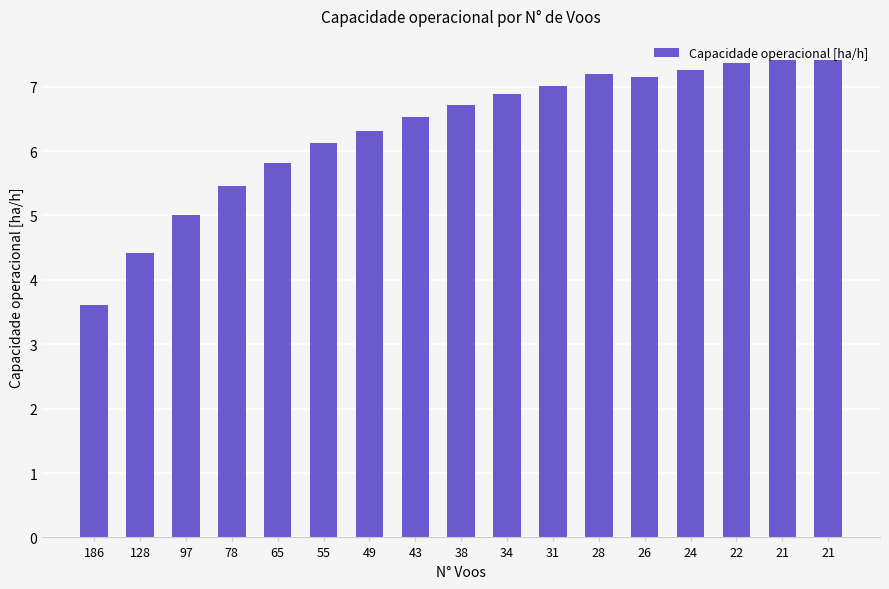

What is the change in value from 26 to 21?

+0.3